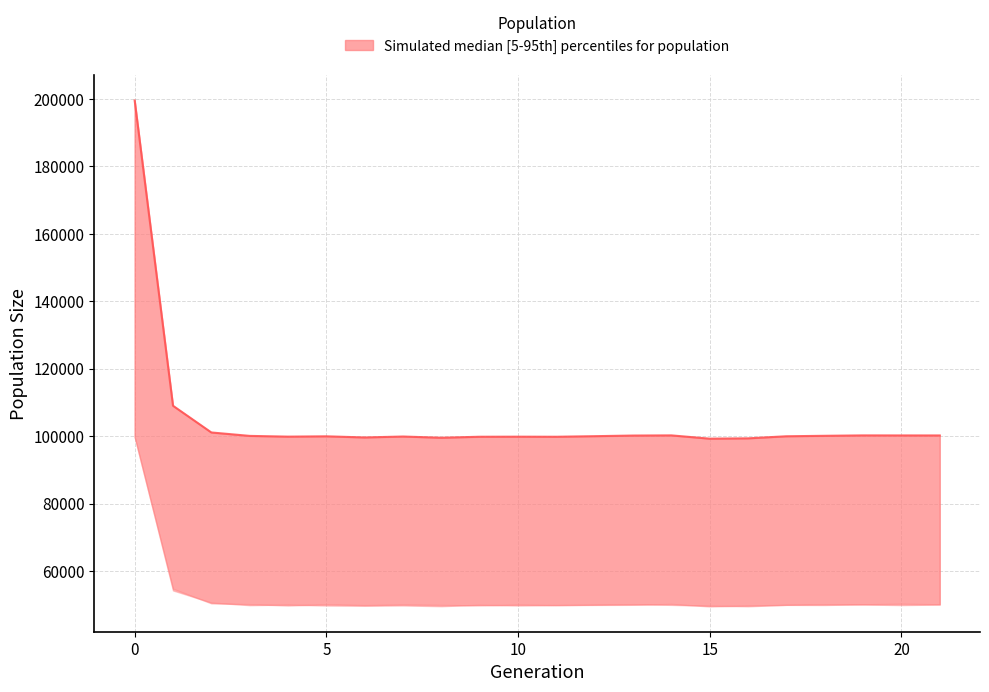

True or false: female_size and size cross at least once.

False